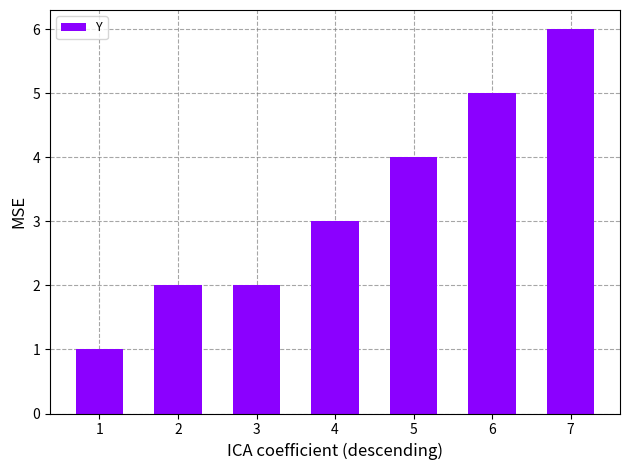

Are the bars horizontal?

No